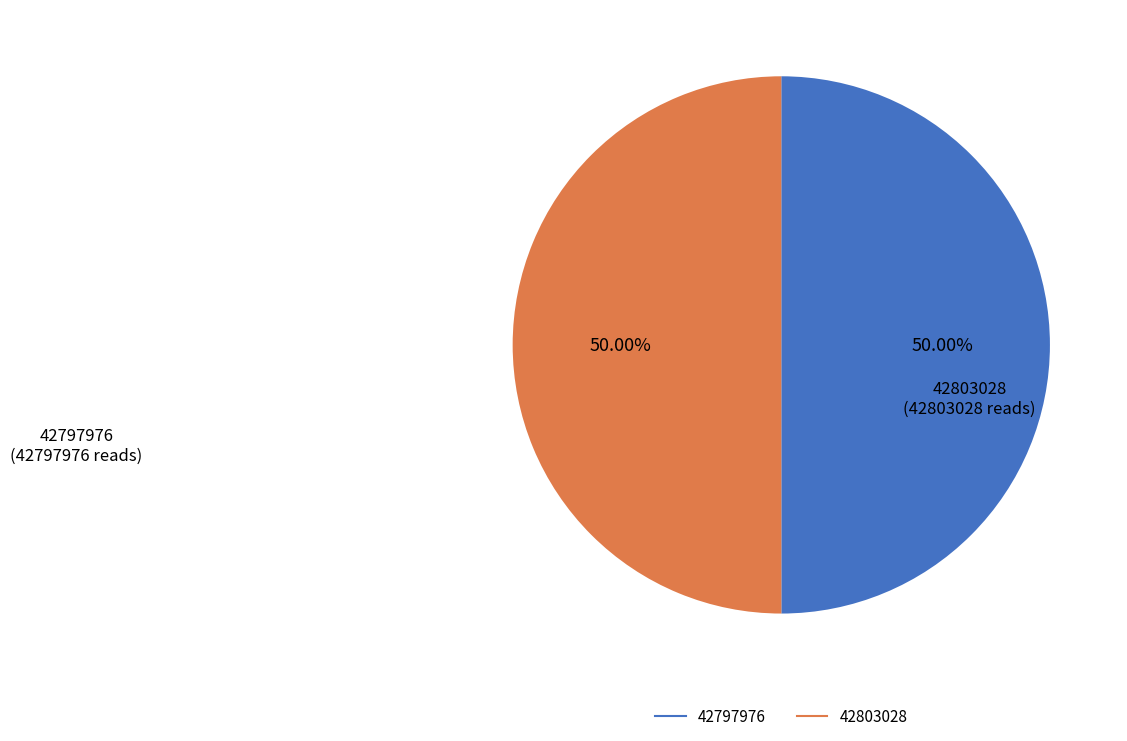

Is the sum of 42803028 and 42797976 greater than half?

Yes